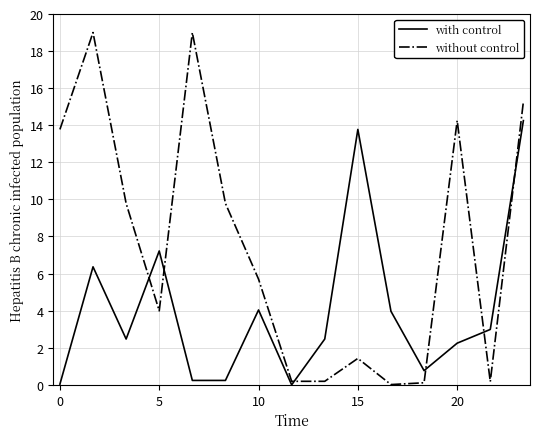

List the series in order of their overall mean, lowest first.

with control, without control